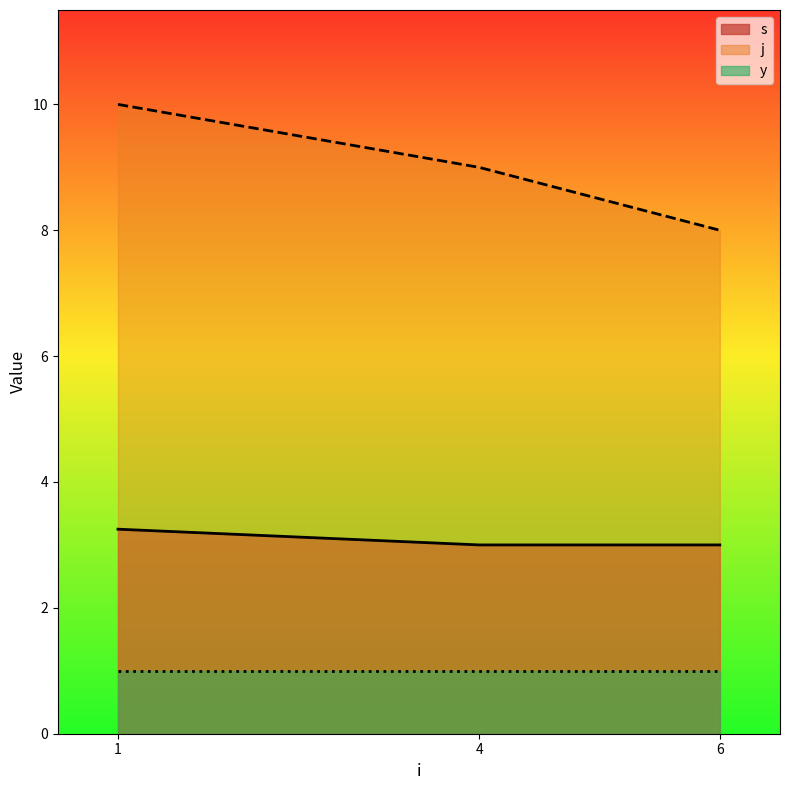

Which has a higher value, 6 or 4?

4